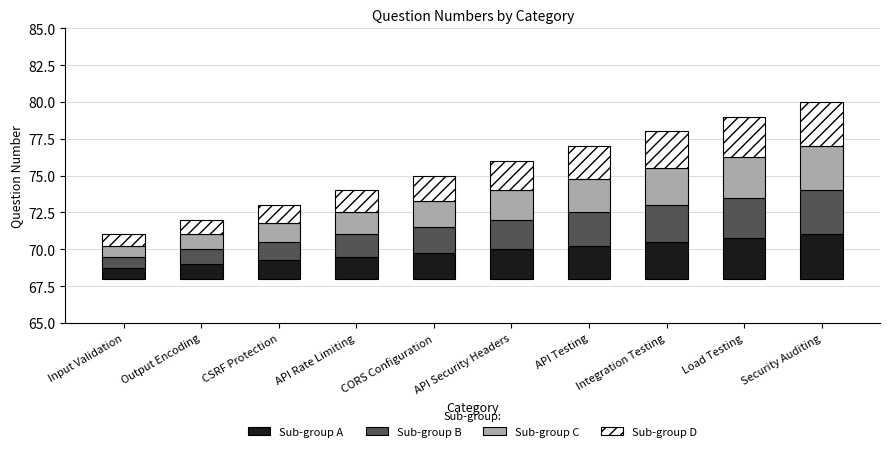

List the labels in order of Sub-group D value, smallest first.

Input Validation, Output Encoding, CSRF Protection, API Rate Limiting, CORS Configuration, API Security Headers, API Testing, Integration Testing, Load Testing, Security Auditing